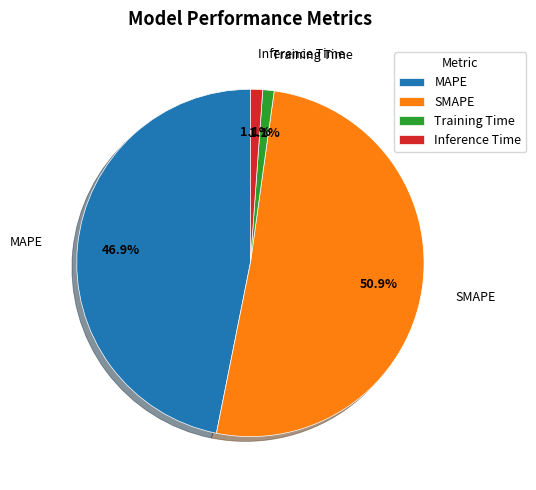

To the nearest percent, what portion does MAPE represent?

47%